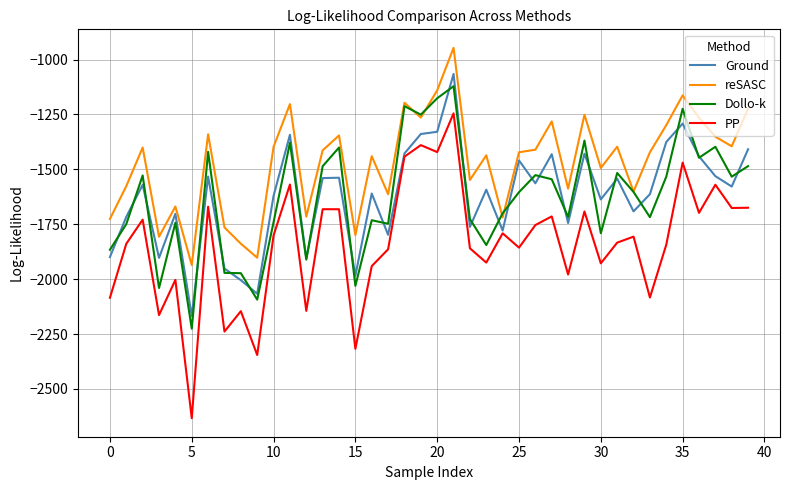

Rank the series by their maximum value, from lowest to highest.

PP, Dollo-k, Ground, reSASC